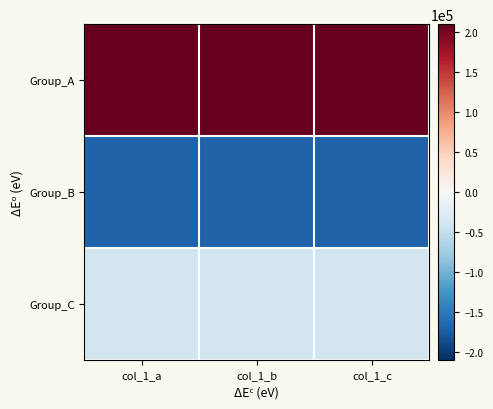

List the series in order of their overall mean, lowest first.

Group_B, Group_C, Group_A